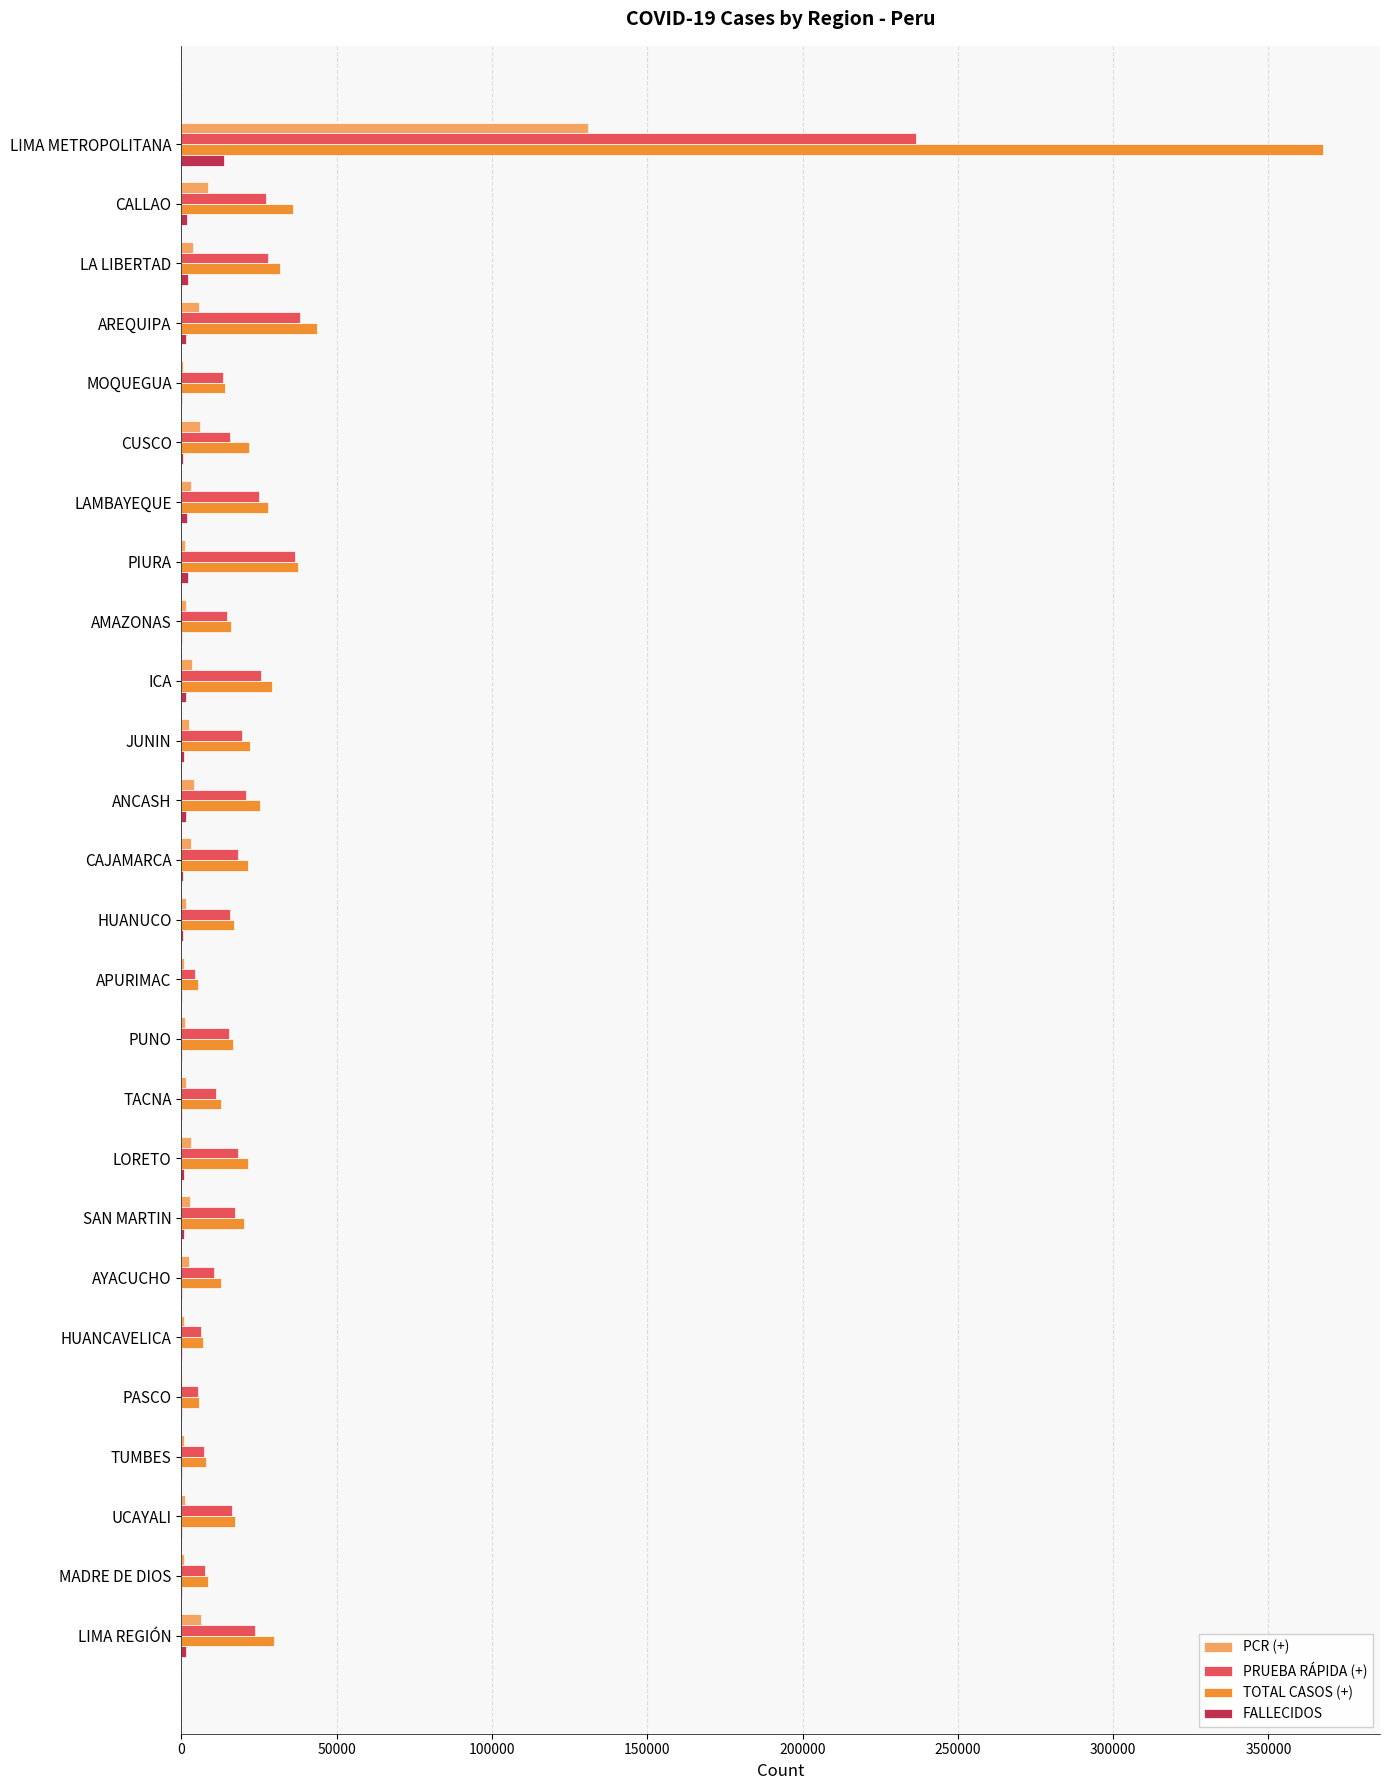

Where is TOTAL CASOS (+) nearest to the value 186506?

AREQUIPA